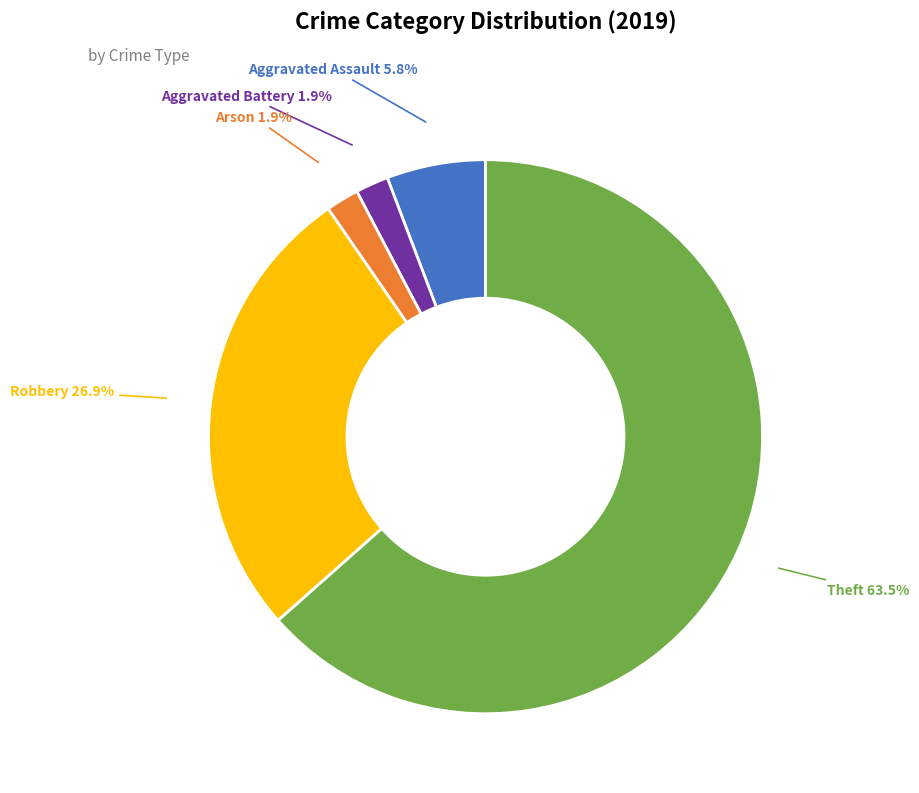

Which has a higher value, Robbery or Aggravated Battery?

Robbery